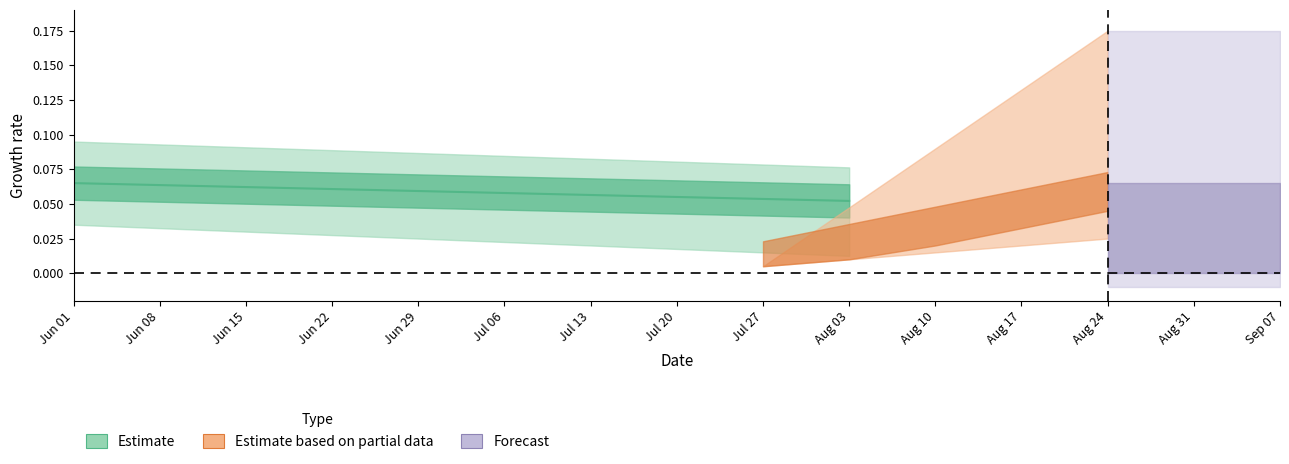

What is the label of the 4th point from the left?

Jun 22